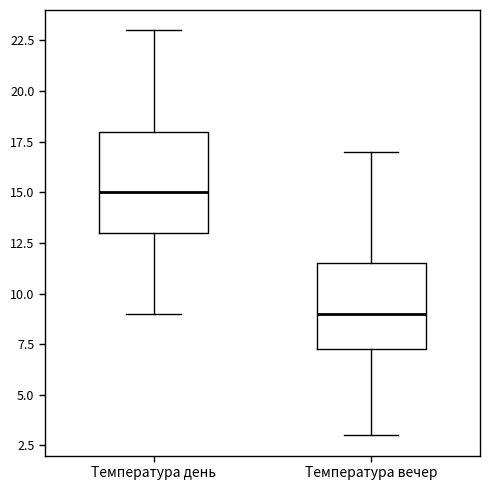

Which box has the highest median line?

Температура день